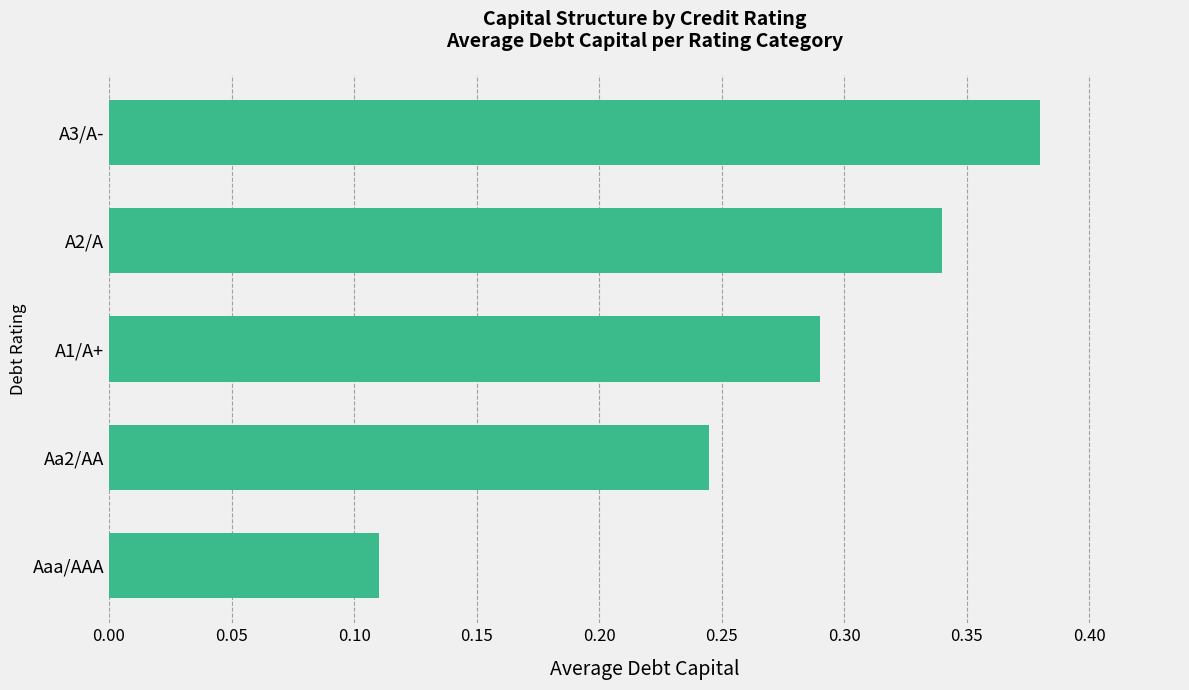

Are the bars grouped side by side (vs. stacked)?

No